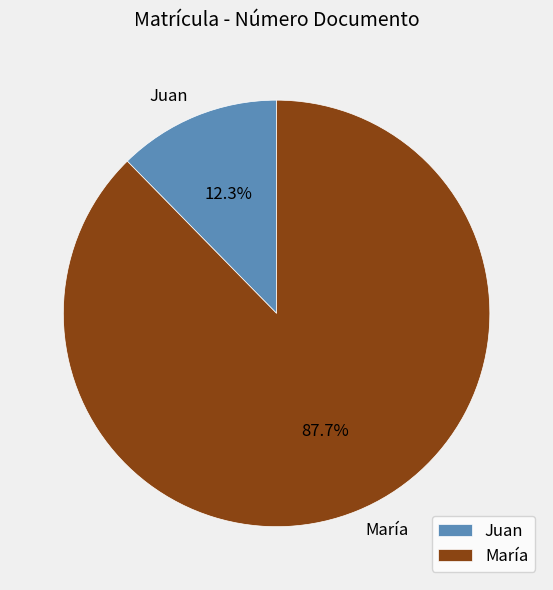

What percentage is the Juan slice, to the nearest percent?

12%